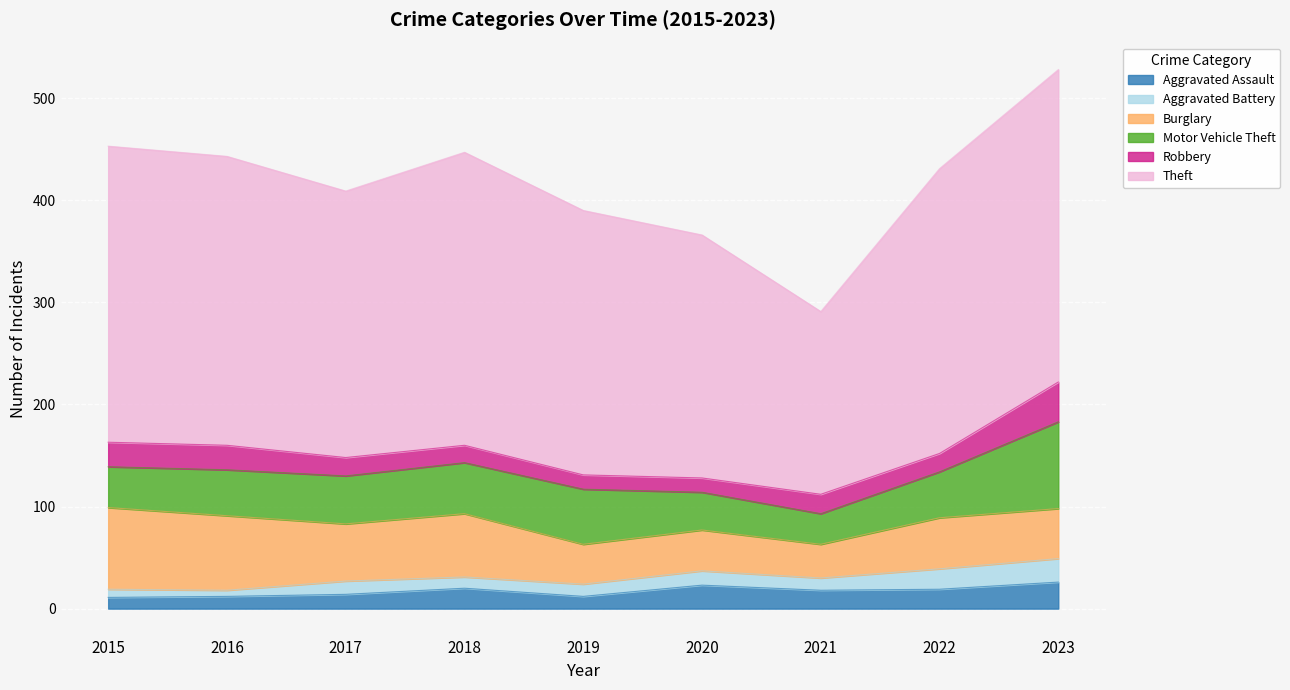

Which series has the largest total across all categories?

Theft